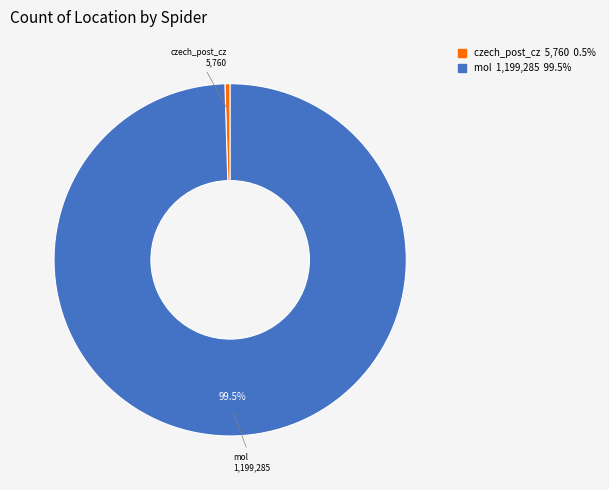

Count the number of slices in the pie.

2